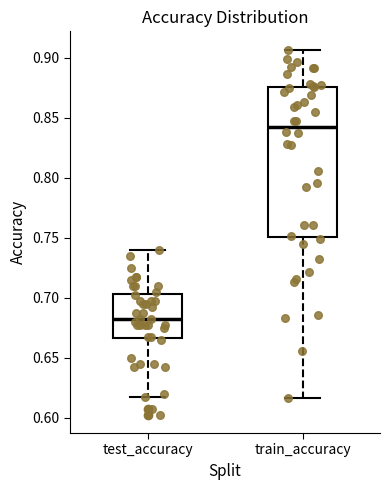

Reading left to right, read every box against the y-axis: the position of its median line, the range the box covers, and the ends of its whiskers. The values are not printed on the chart, so give them approximately, as read against the axis.

test_accuracy: median 0.685, box 0.665 to 0.705, whiskers 0.620 to 0.740
train_accuracy: median 0.845, box 0.750 to 0.875, whiskers 0.615 to 0.905